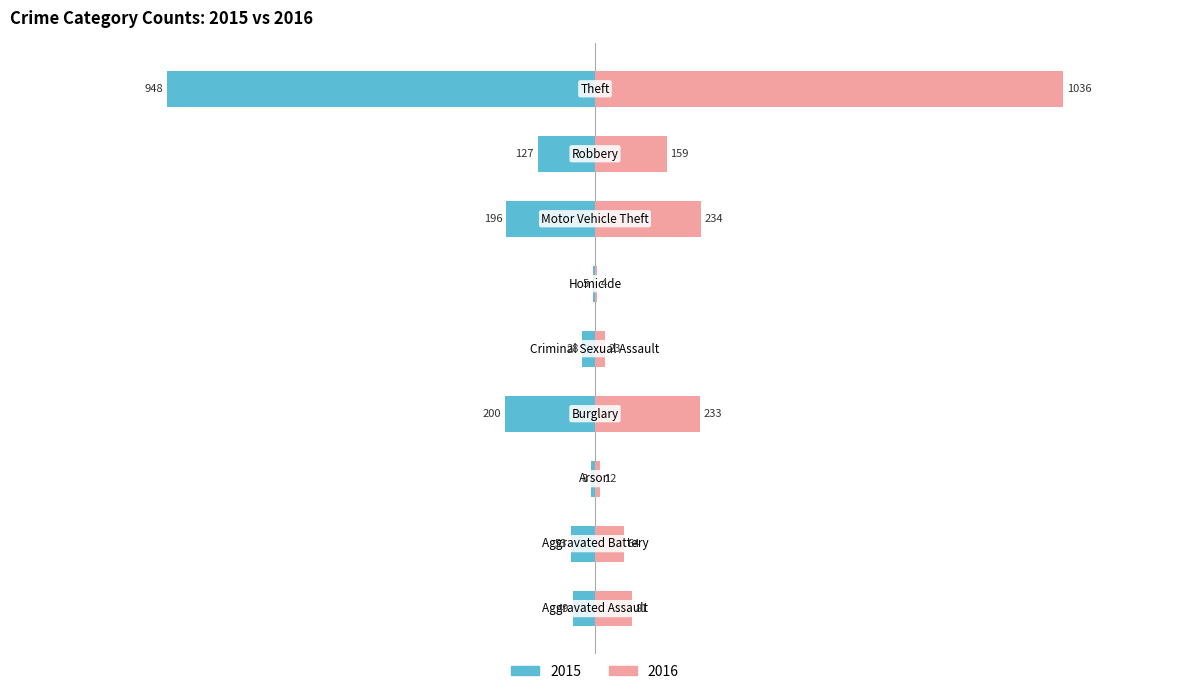

Which category has the highest value across all series?

Theft